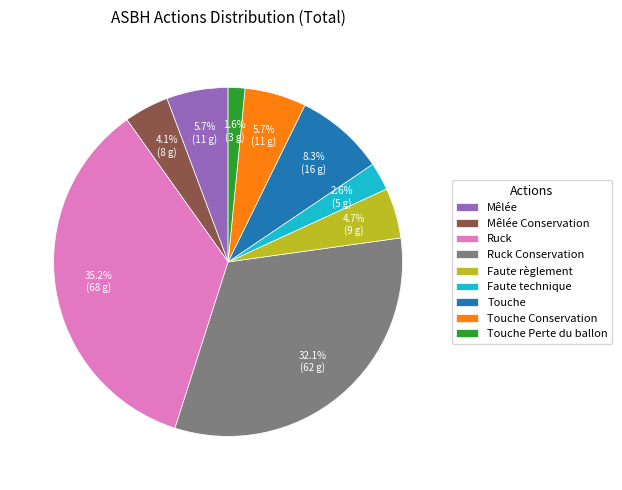

Which category has the biggest portion of the pie?

Ruck